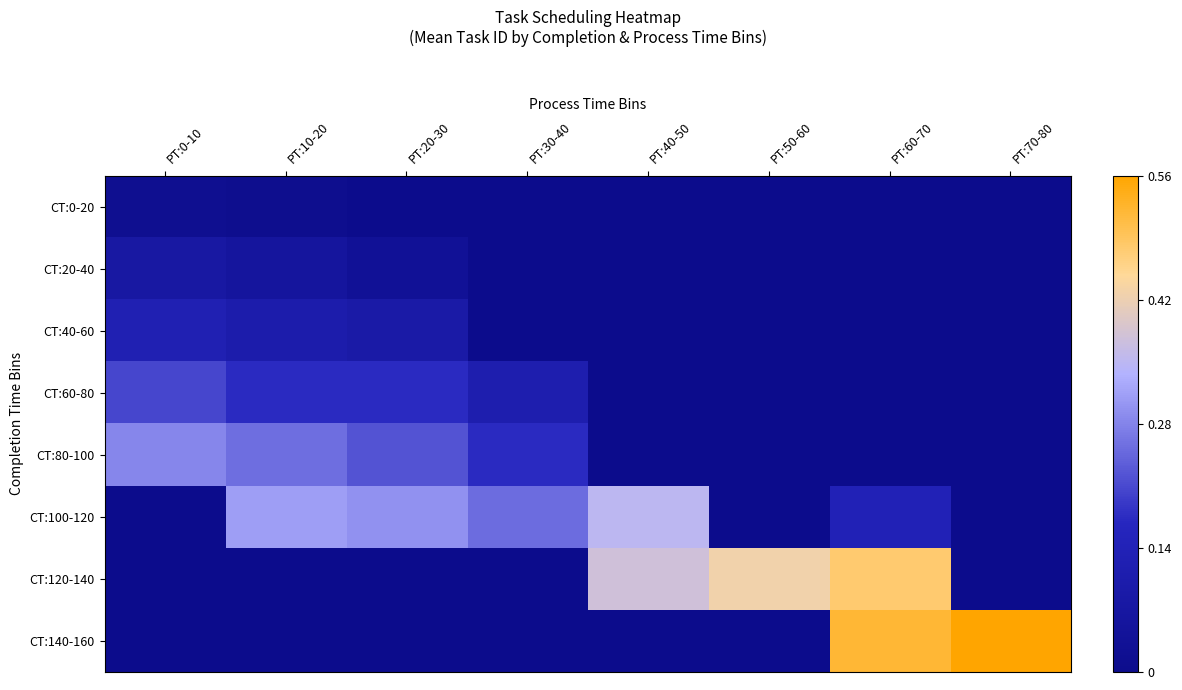

Which has a higher value, PT:70-80 or PT:40-50?

PT:70-80